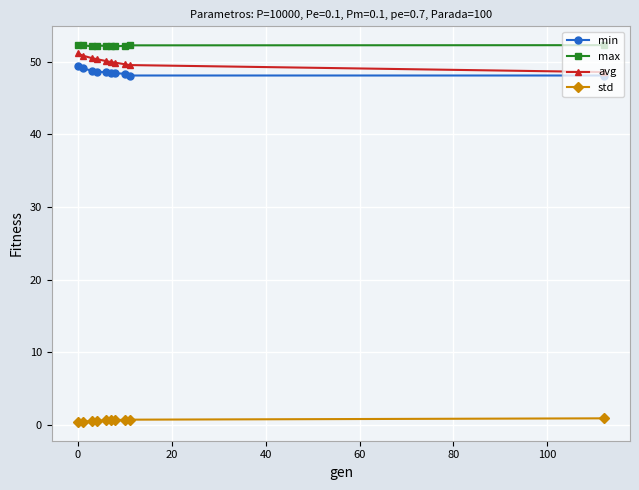

Which series has the widest spread of values?

avg